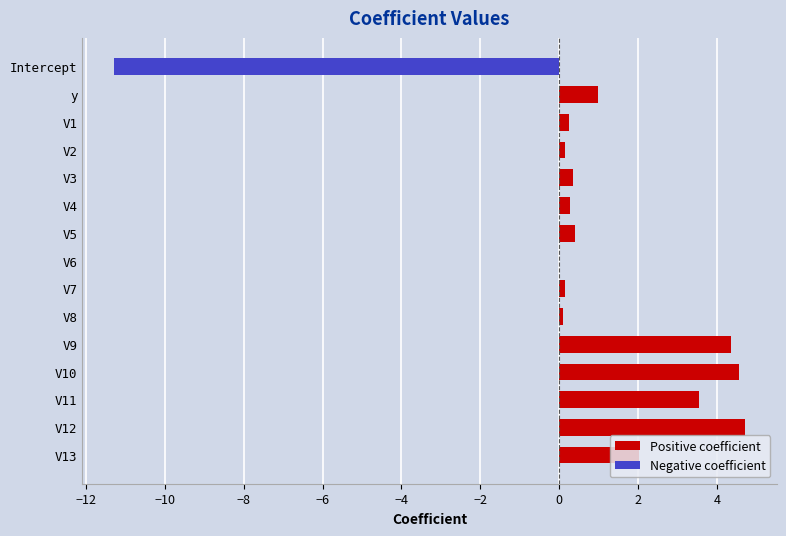

At which category is the sum across all series the highest?

V12